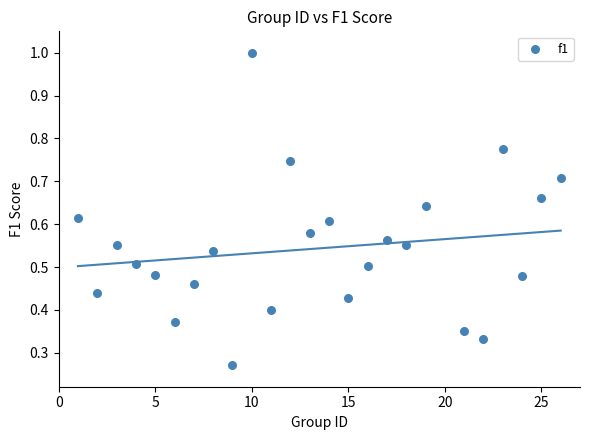

What is the range of X values (max minus min)?

25.0